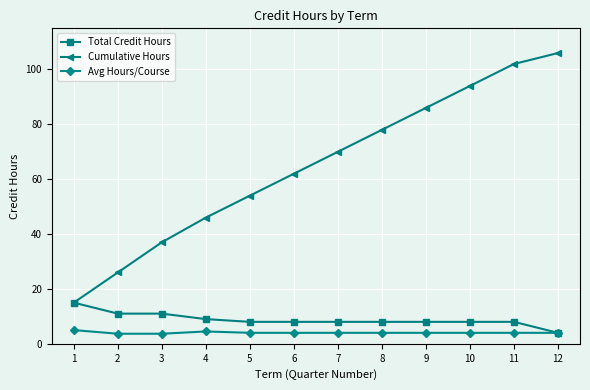

Which series has the largest total across all categories?

Cumulative Hours